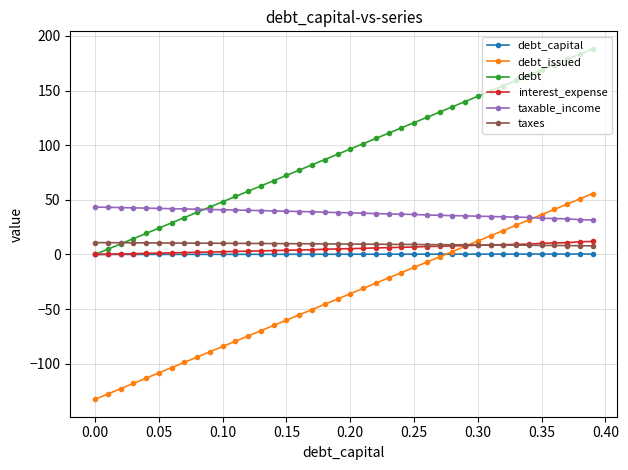

What is the sum of all debt_issued values?

-1535.7